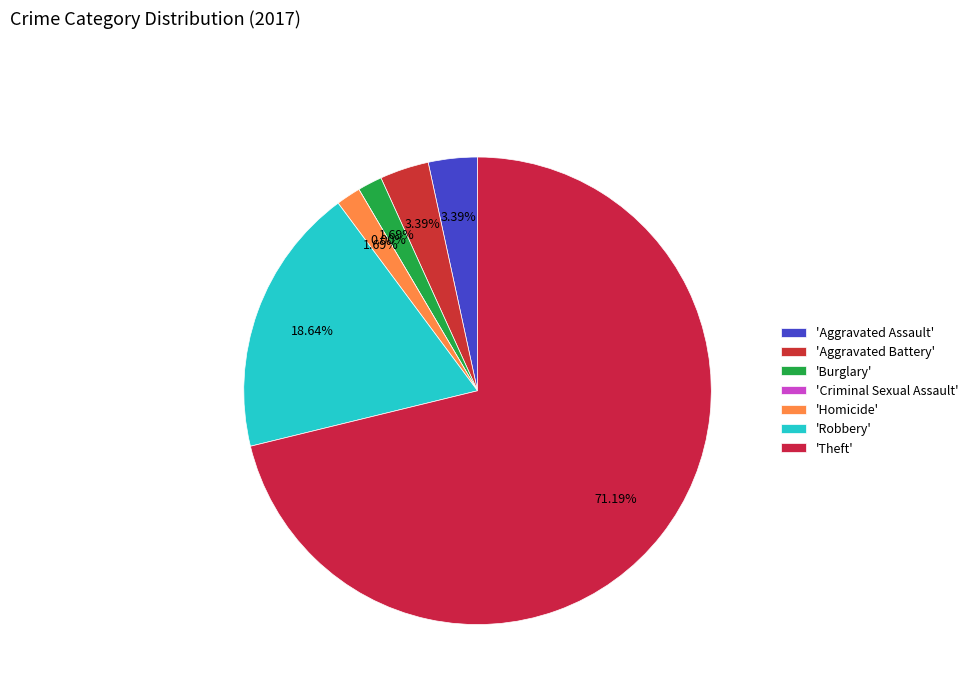

Rank the categories by value from lowest to highest.

Criminal Sexual Assault, Burglary, Homicide, Aggravated Assault, Aggravated Battery, Robbery, Theft